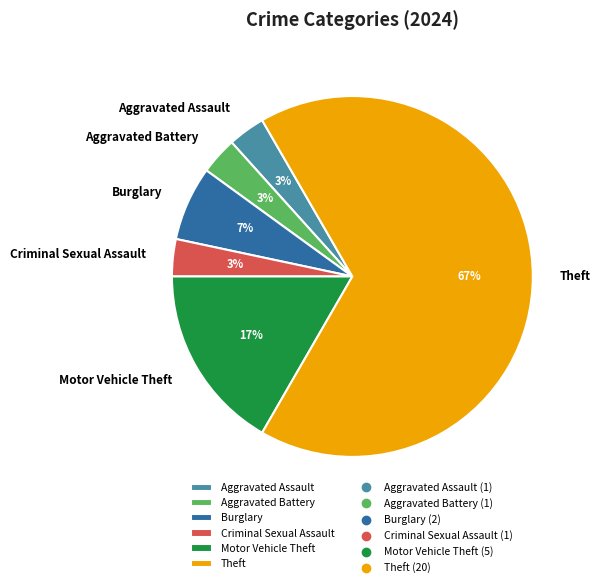

Which category has the biggest portion of the pie?

Theft